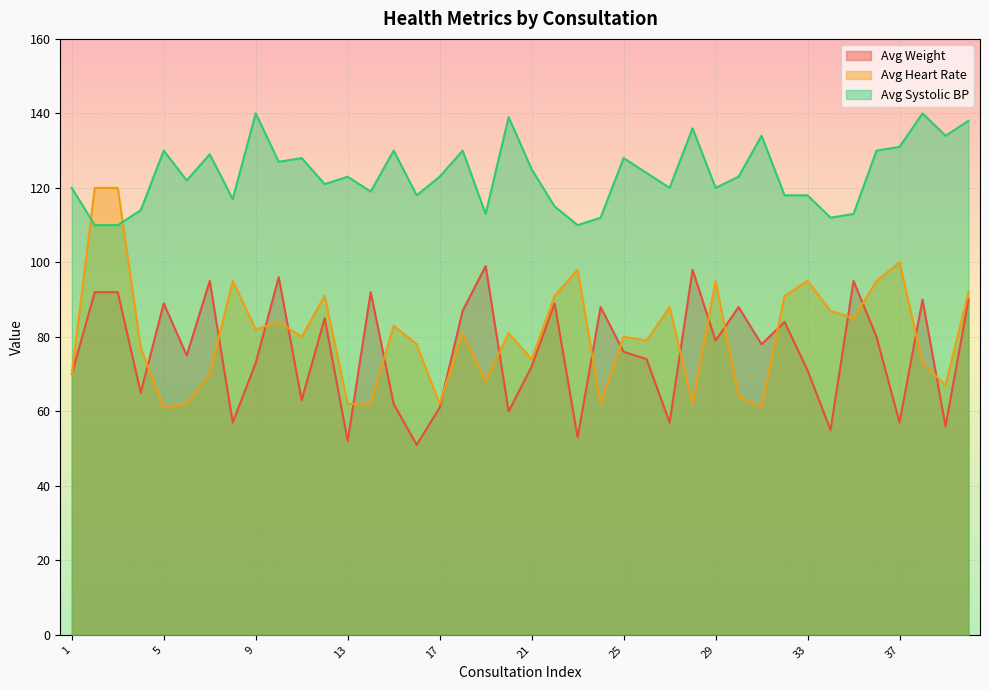

What is the lowest value of the Avg Systolic BP series?

110